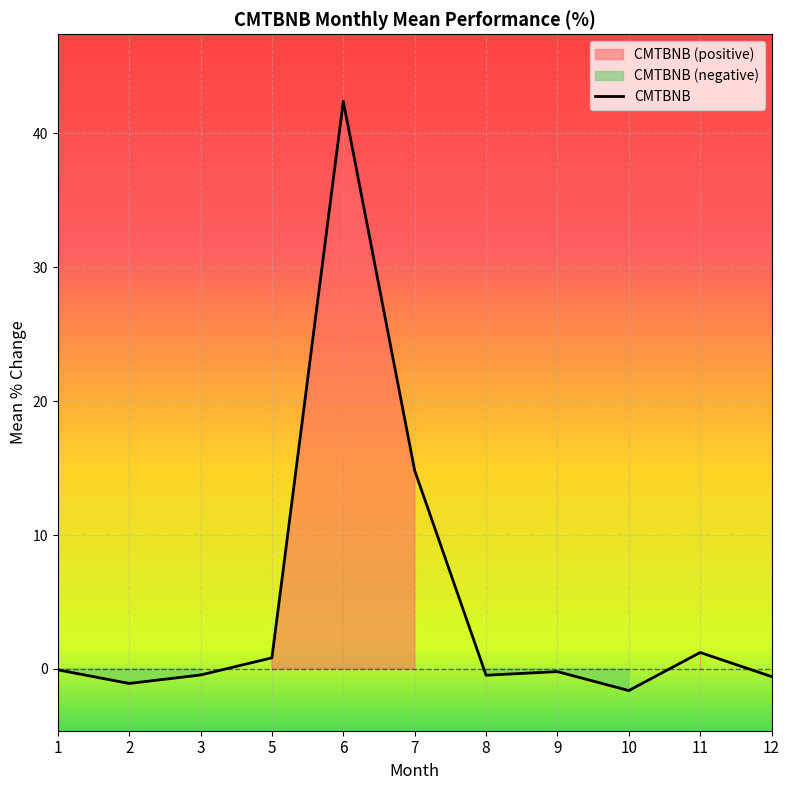

How many lines are shown in the chart?

1